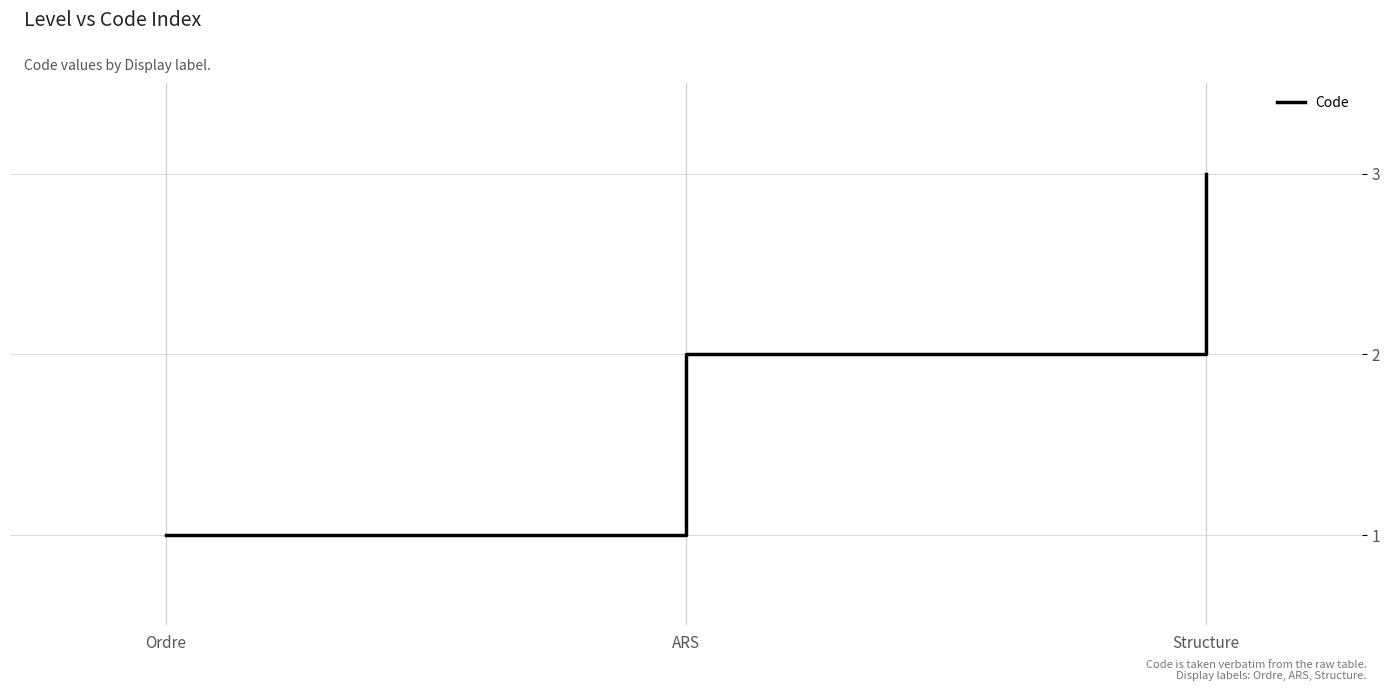

The value at Structure is 3. True or false?

True